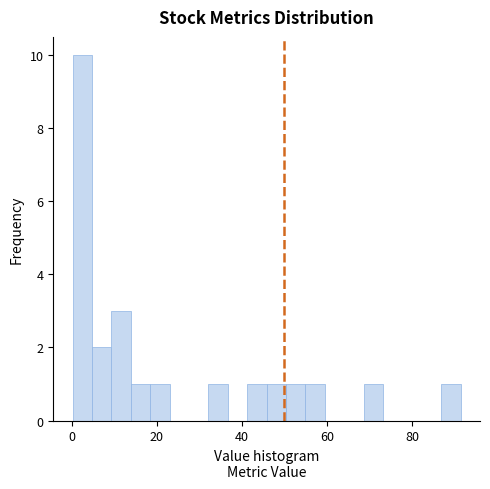

Read against the x-axis, roughly where is the centre of the tallest bar?

2